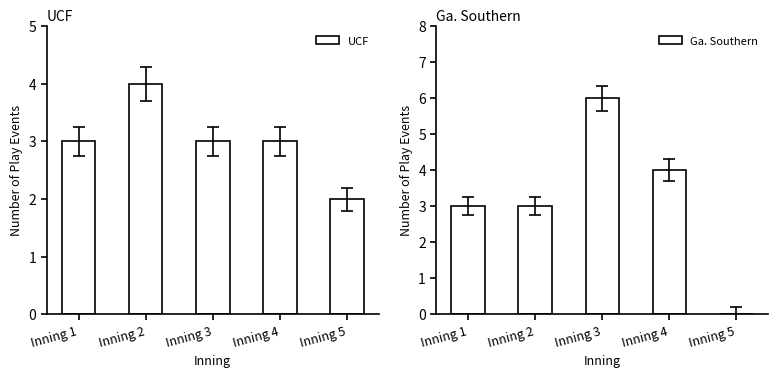

True or false: Ga. Southern has a value of 2 at Inning 1.

False